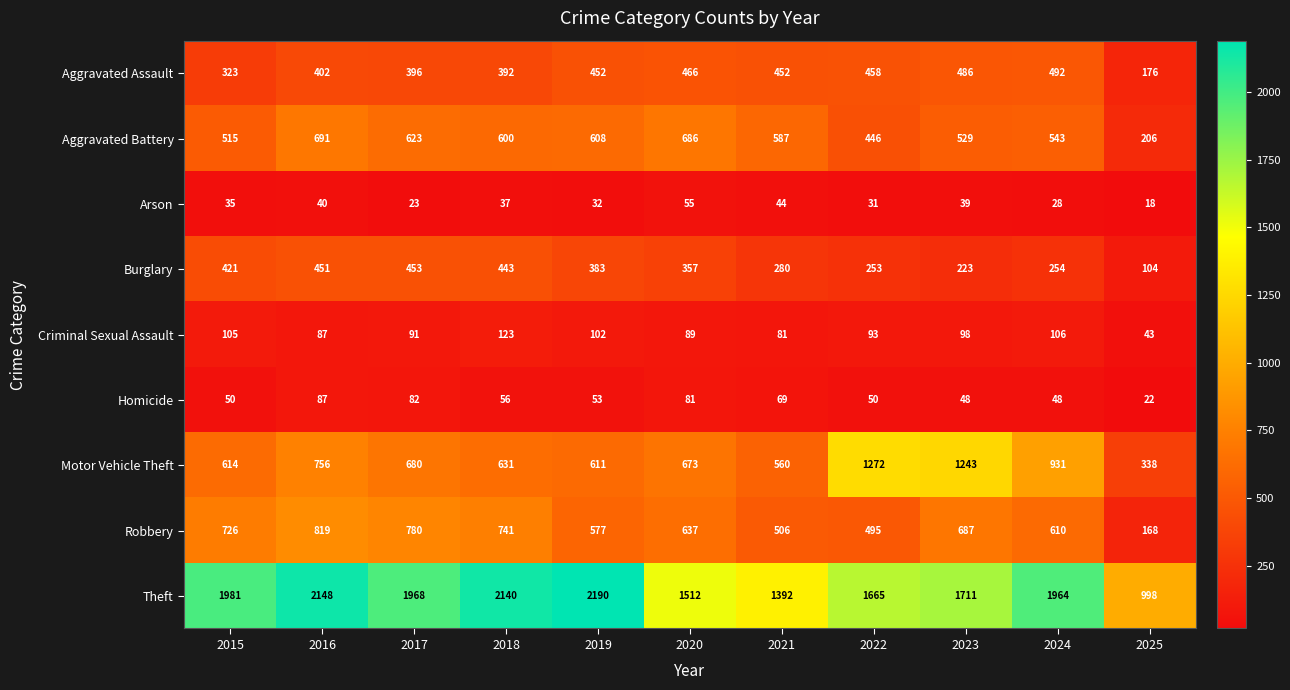

What is the sum of all Aggravated Assault values?

4495